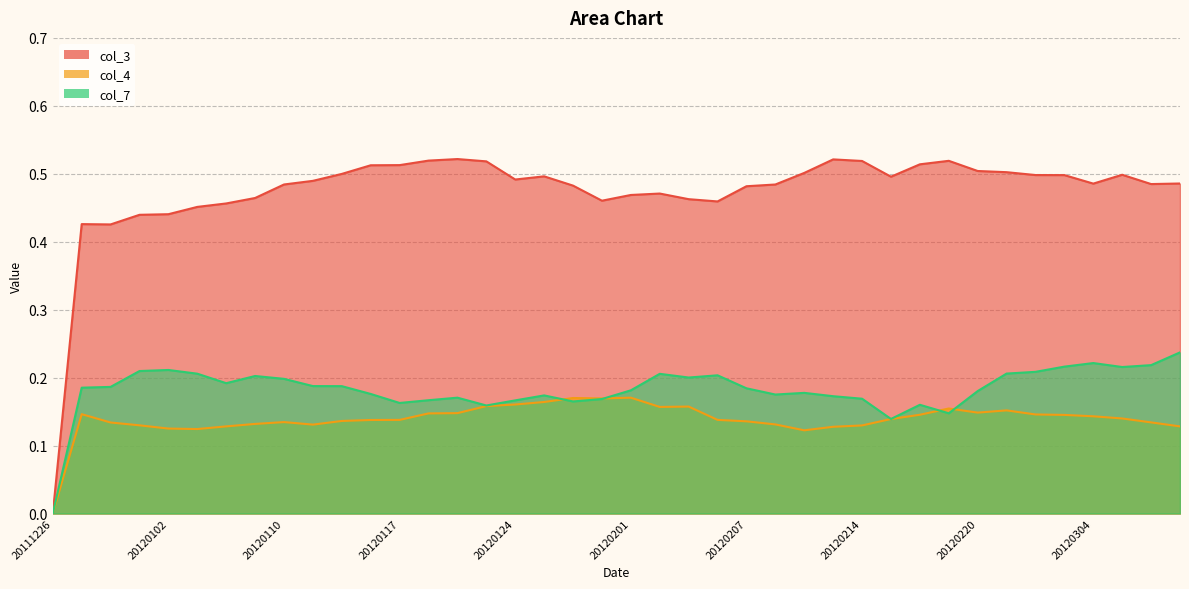

What is the highest value of the col_7 series?

0.2